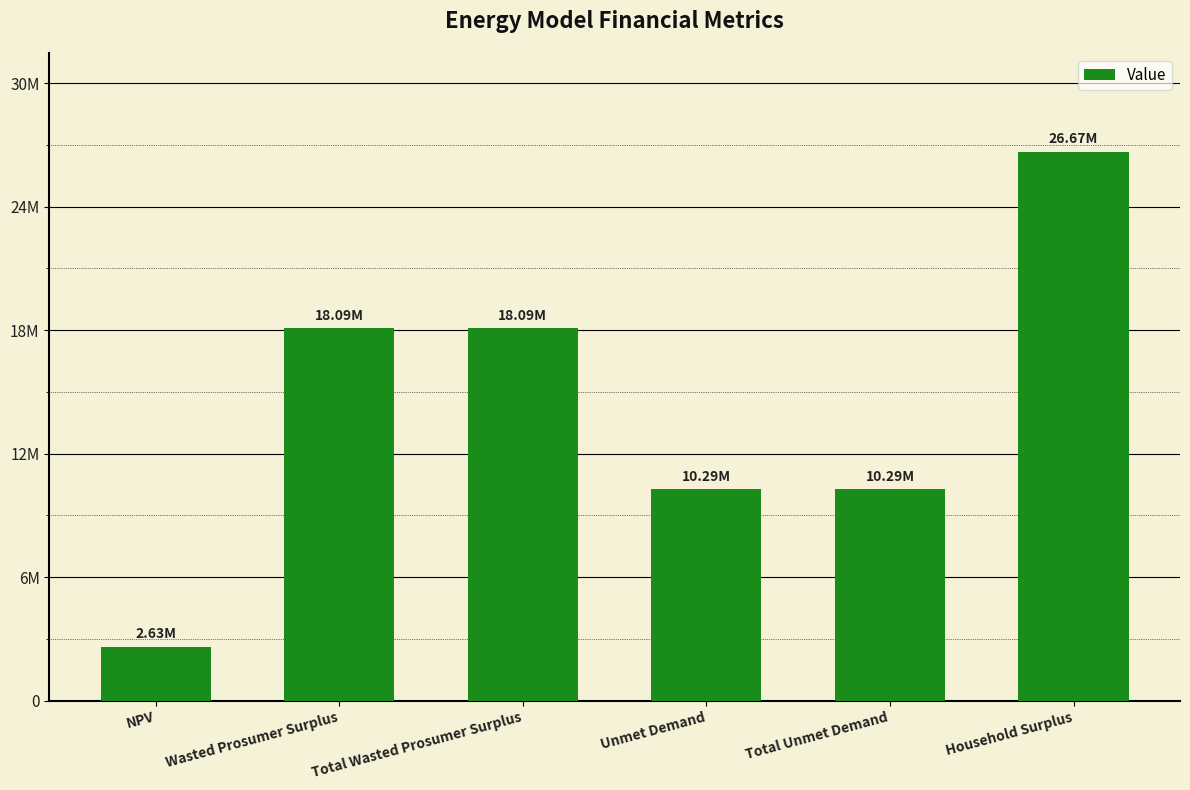

Which label corresponds to the smallest value in the chart?

NPV